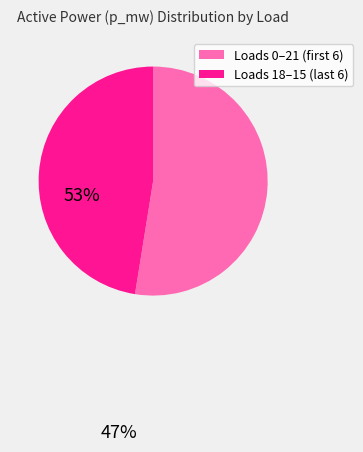

What is the largest slice in the pie chart?

Loads 0–21 (first 6)